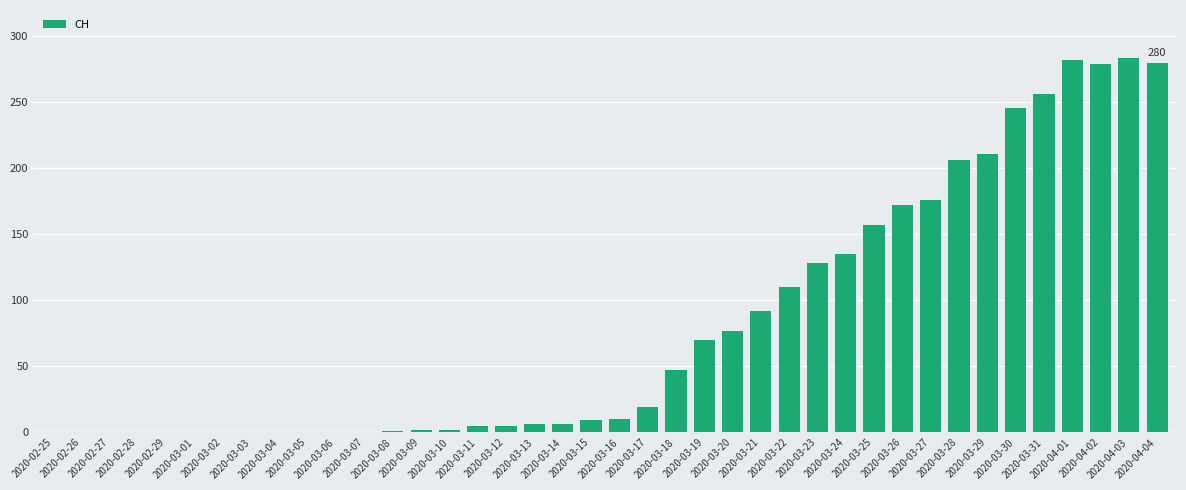

What is the difference between the values at 2020-03-24 and 2020-03-17?

116